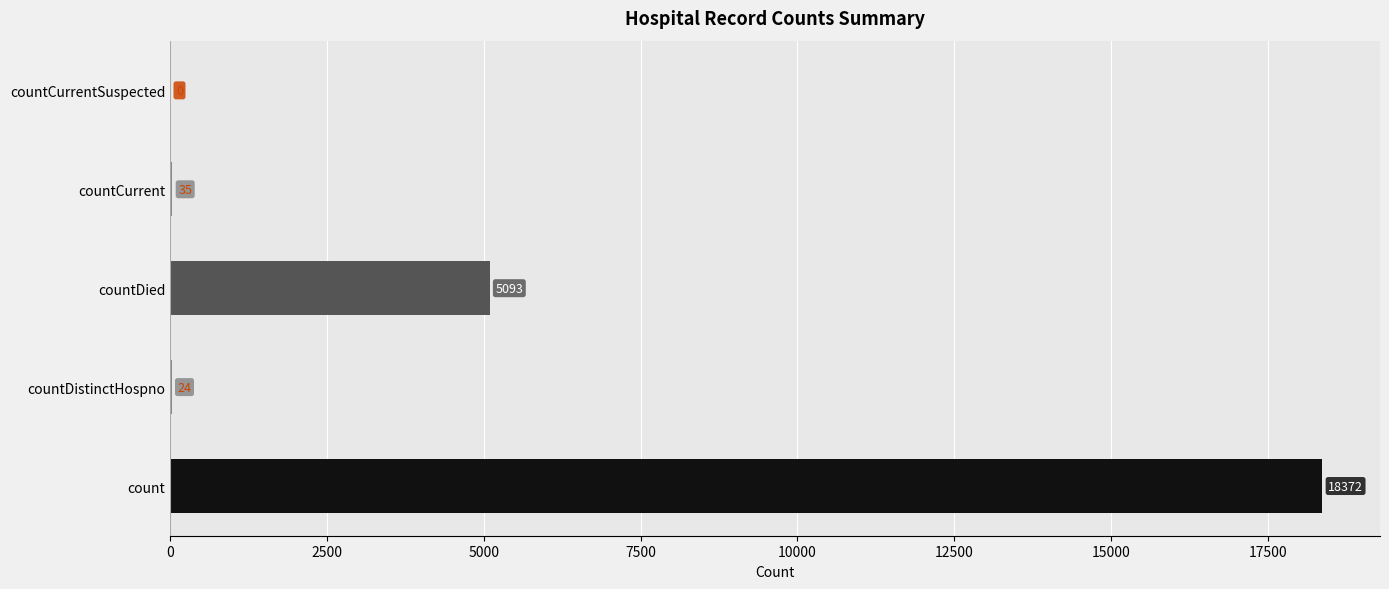

Reading top to bottom, list all the values displayed in this chart.

countCurrentSuspected=0	countCurrent=35	countDied=5093	countDistinctHospno=24	count=18372